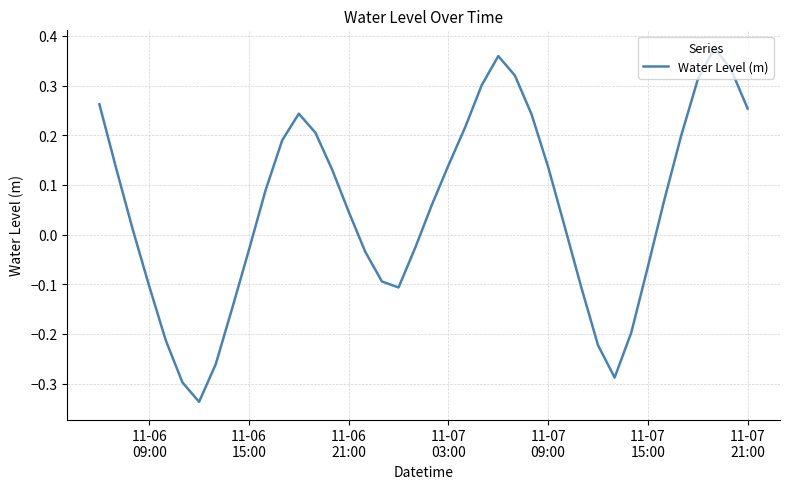

What is the difference between the maximum and minimum values?

0.7